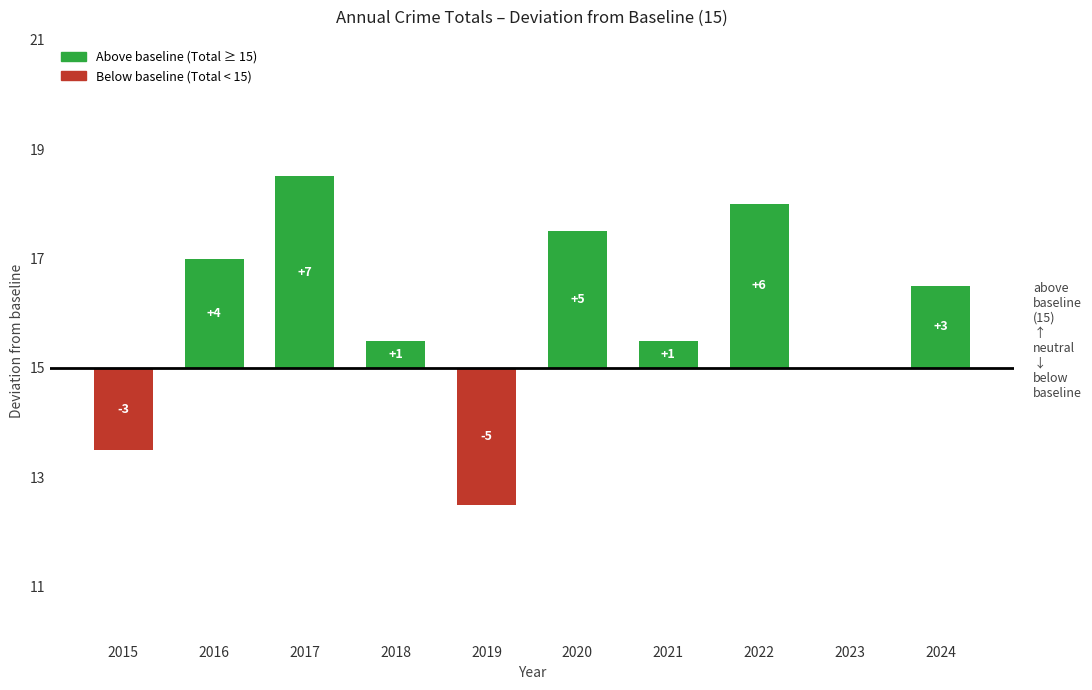

Reading left to right, extract all data points from this chart.

2015=-3	2016=4	2017=7	2018=1	2019=-5	2020=5	2021=1	2022=6	2023=0	2024=3